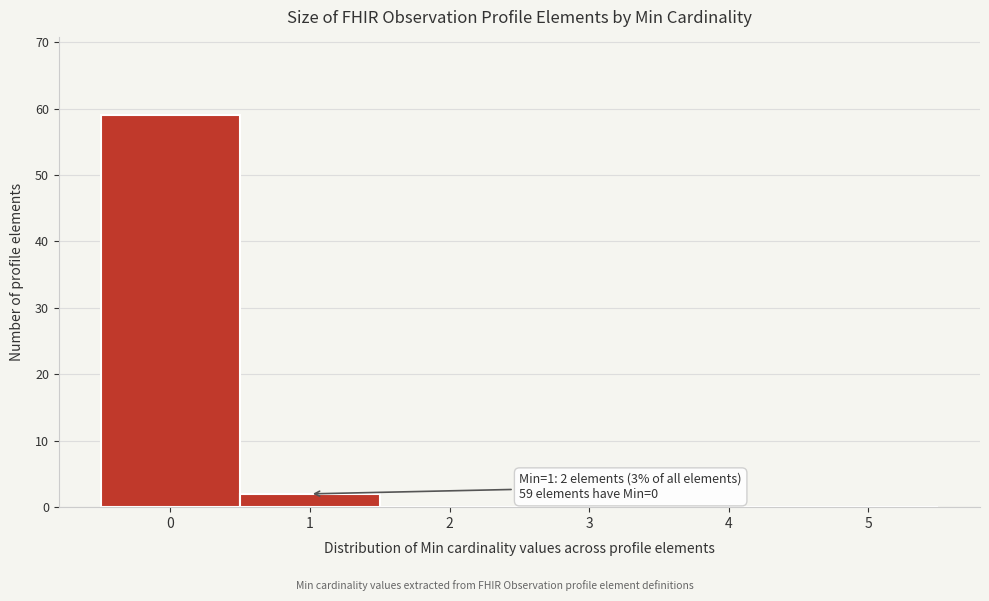

Which range on the x-axis has the tallest bar?

-0.5 to 0.5